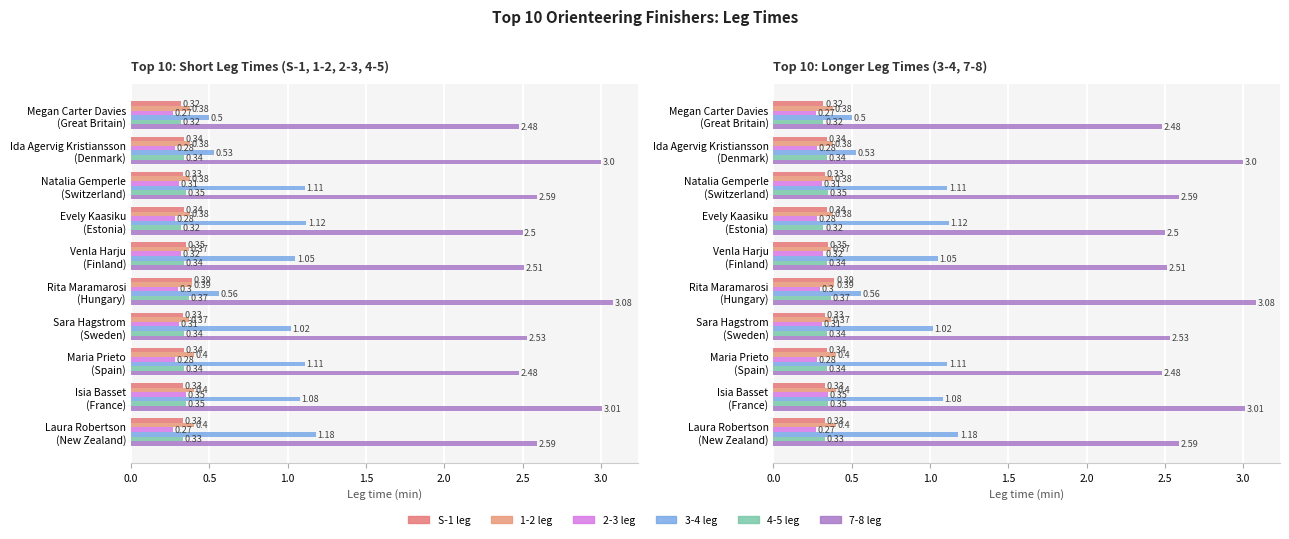

Is the value of 2-3 leg at Ida Agervig Kristiansson (Denmark) greater than the value of 3-4 leg at Venla Harju (Finland)?

No